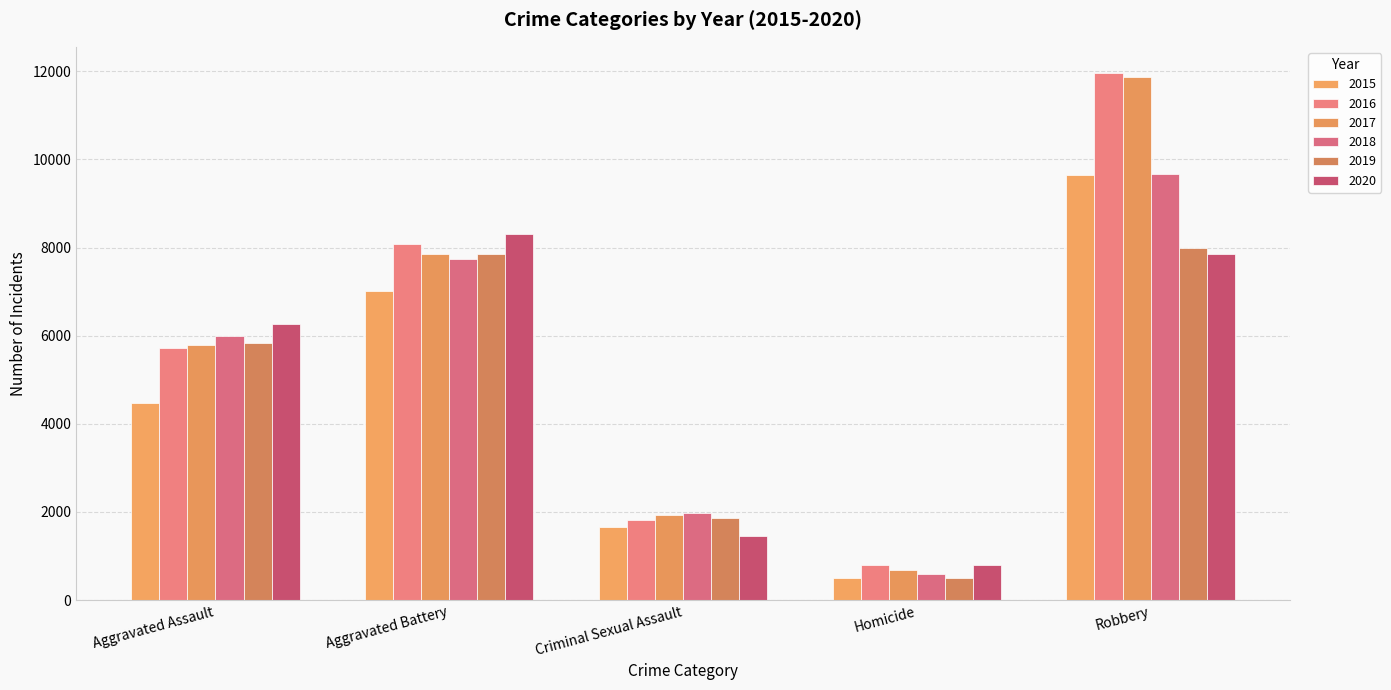

What is the total value across all series at Aggravated Assault?

34089